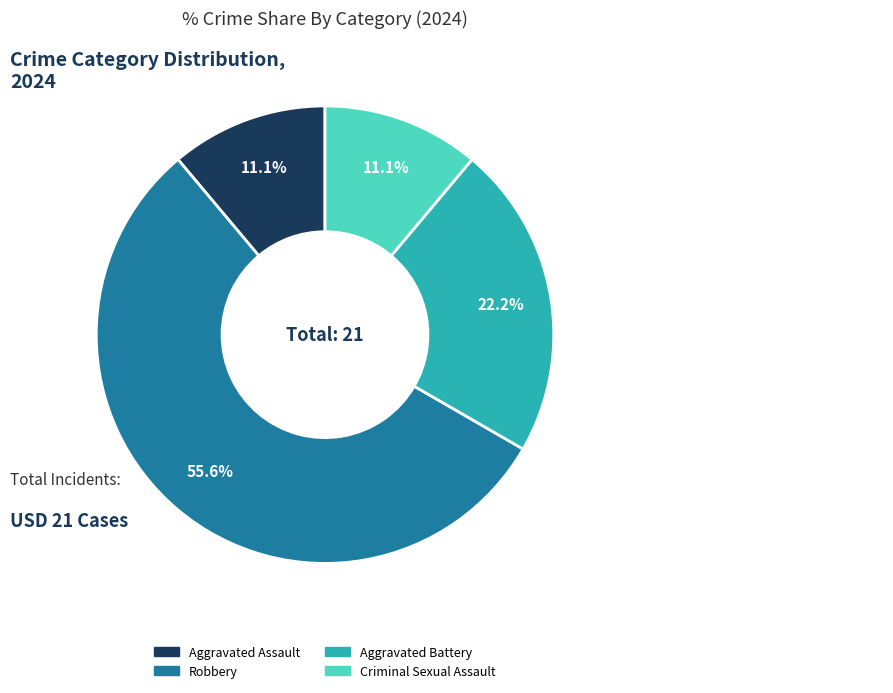

What is the total percentage of Robbery and Criminal Sexual Assault?

66.7%